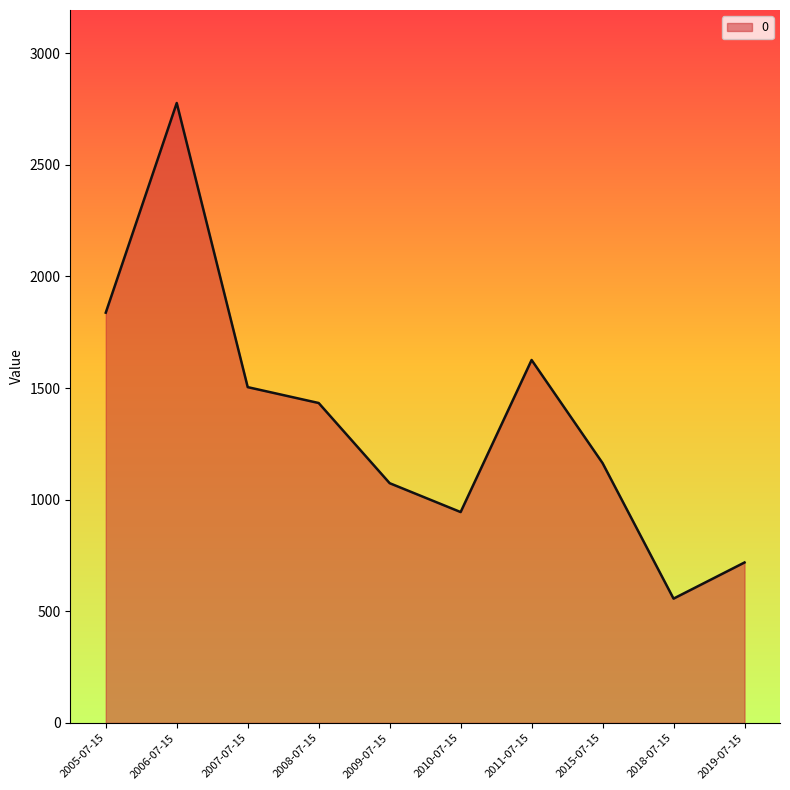

What value does the data have at 2010-07-15?

944.5